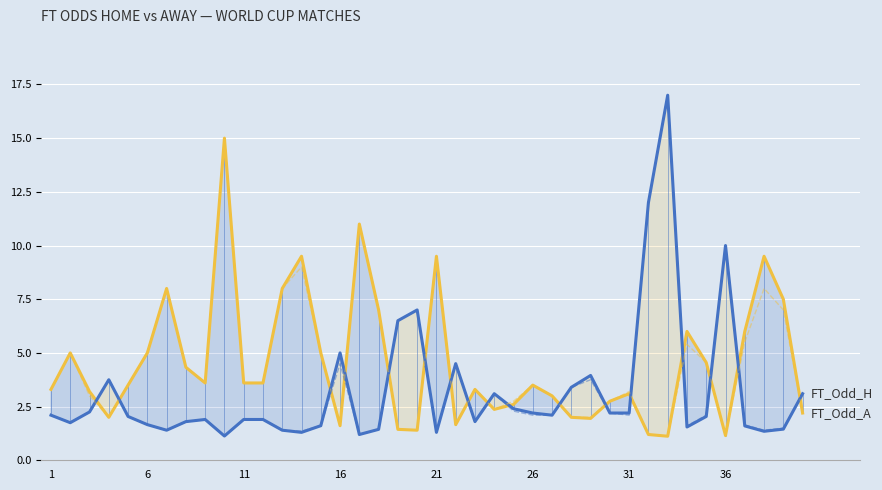

True or false: FT_Odd_H and FT_Odd_H_Open intersect in this chart.

False